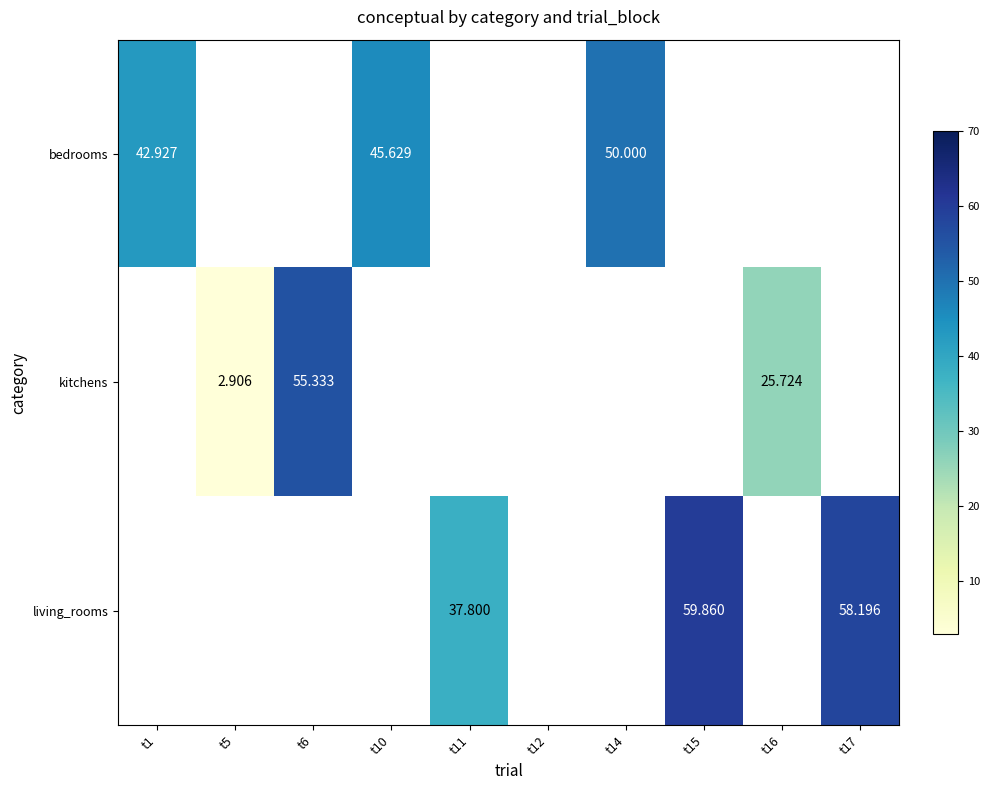

How many positive values does the kitchens series have?

3